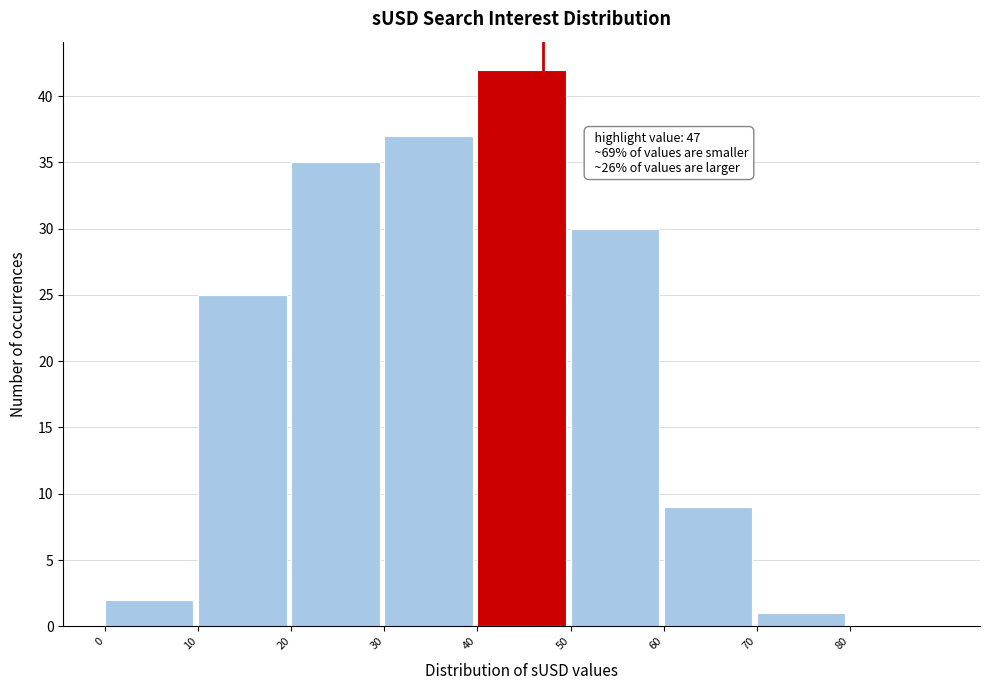

Over which range of the x-axis is the bar tallest?

40 to 50